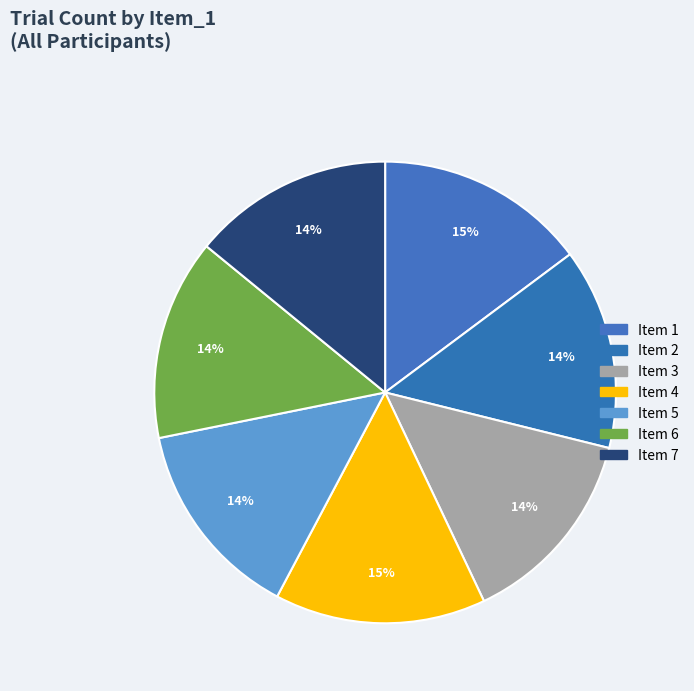

Which slice is the largest?

1